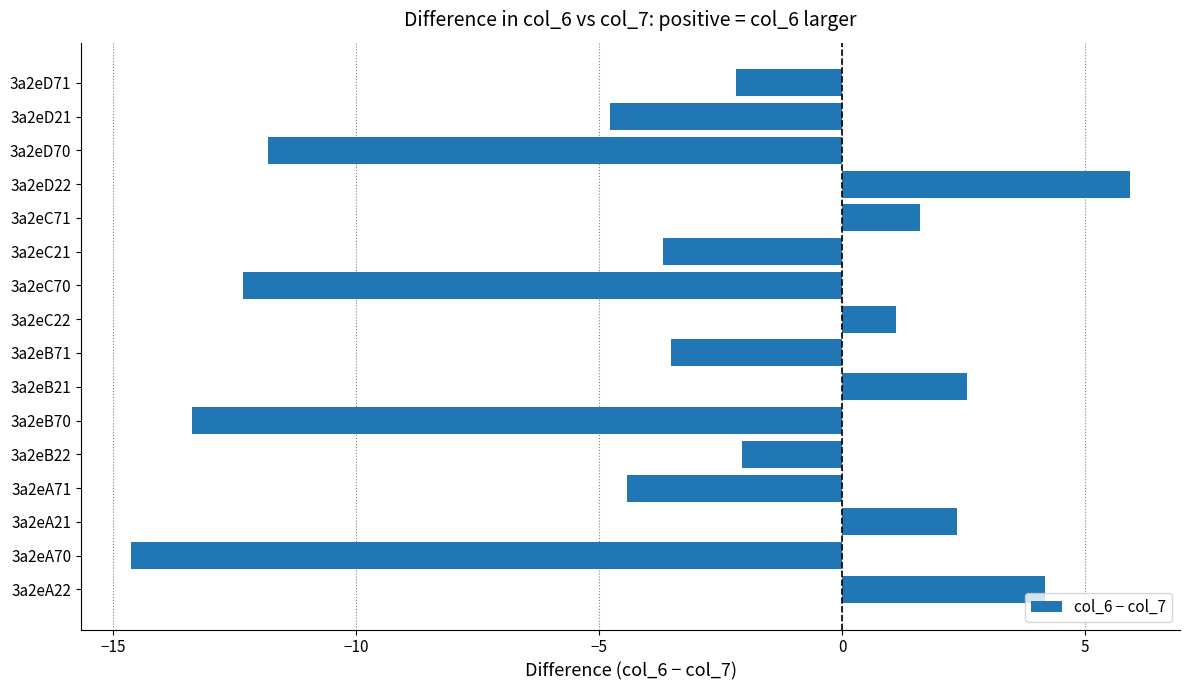

What is the difference between the maximum and minimum values?

20.6